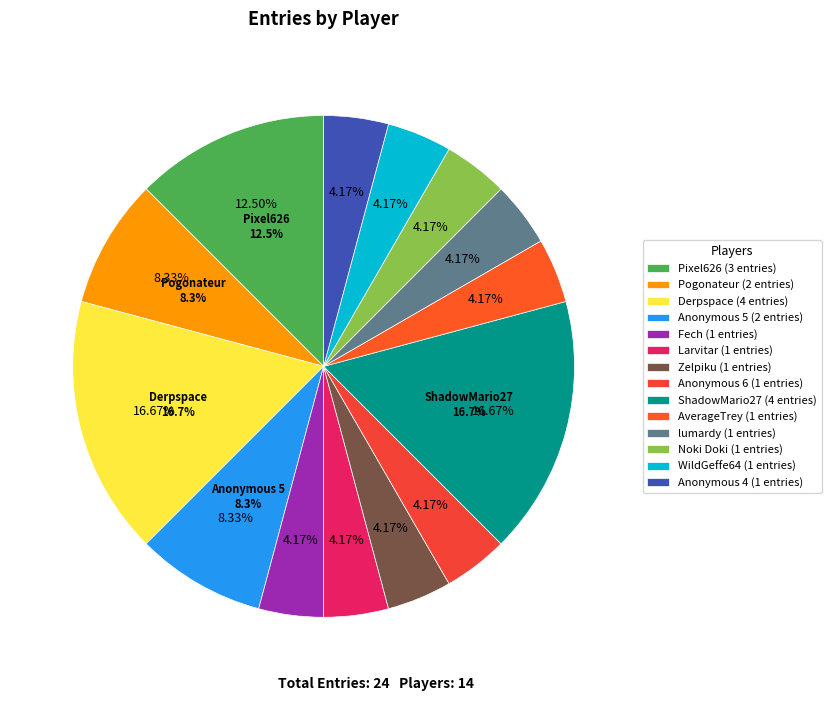

The Zelpiku slice represents 4% of the pie. True or false?

True